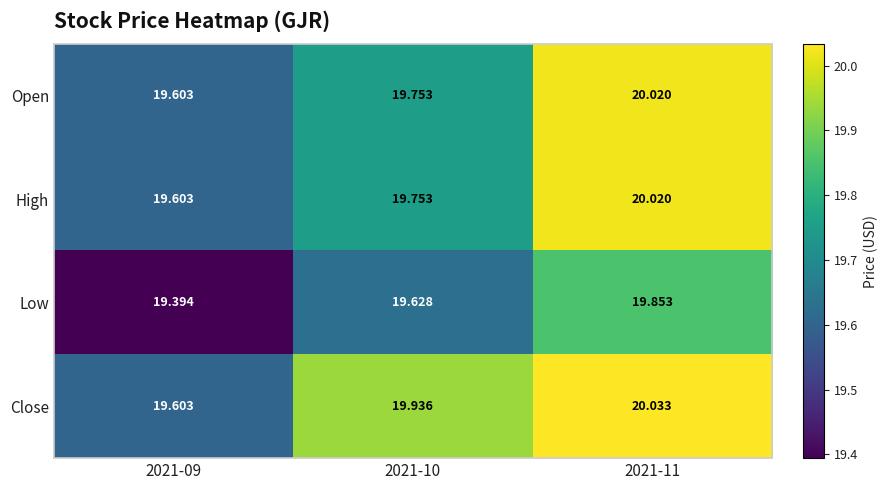

Which series changed the most between 2021-09 and 2021-11?

Low